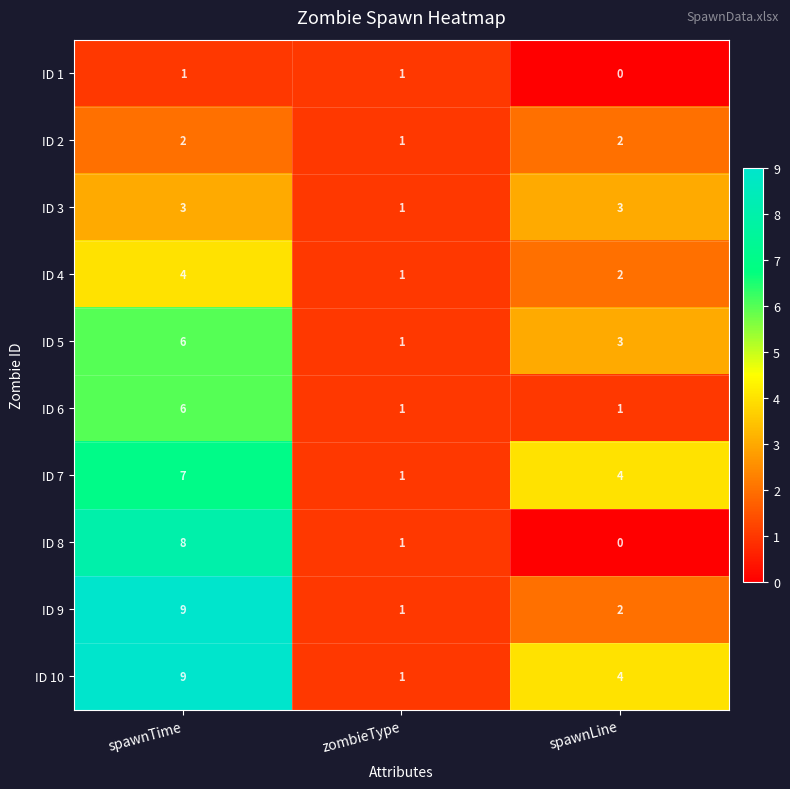

Which series has the largest total across all categories?

ID 10